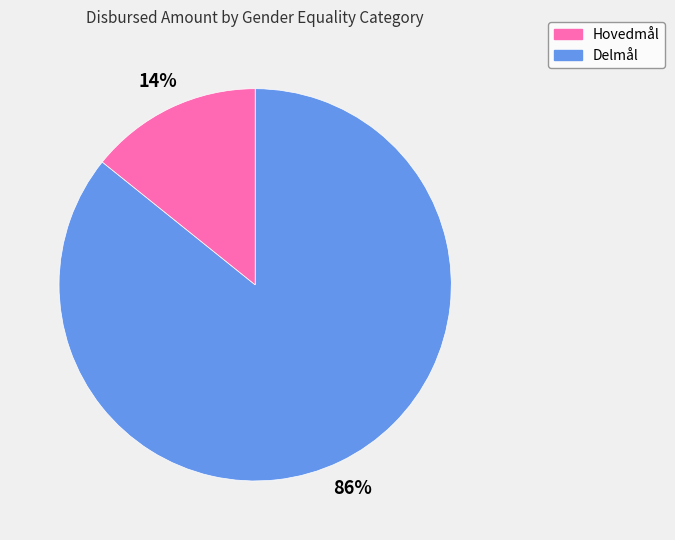

True or false: Delmål accounts for 14% of the total.

True